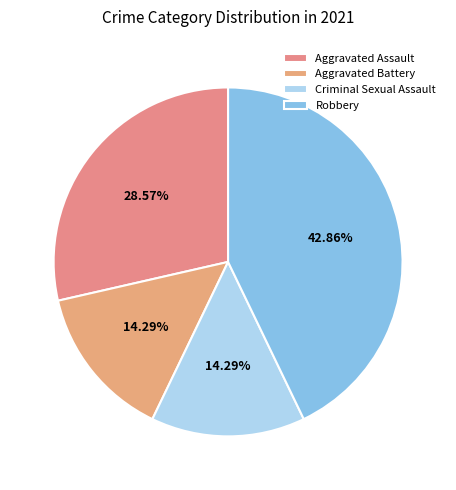

Count the number of slices in the pie.

4